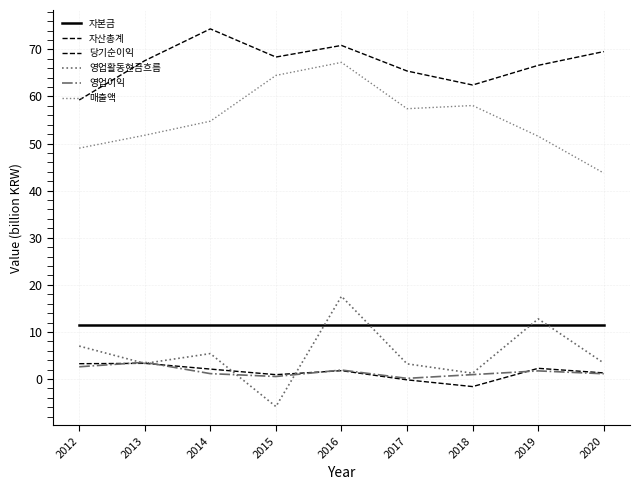

Does the chart display data point markers on the line(s)?

No